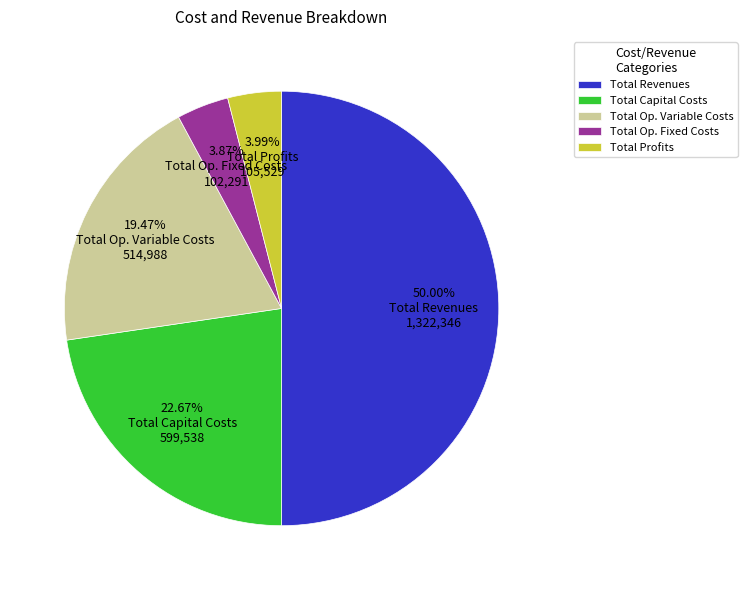

What is the largest slice in the pie chart?

Total Revenues